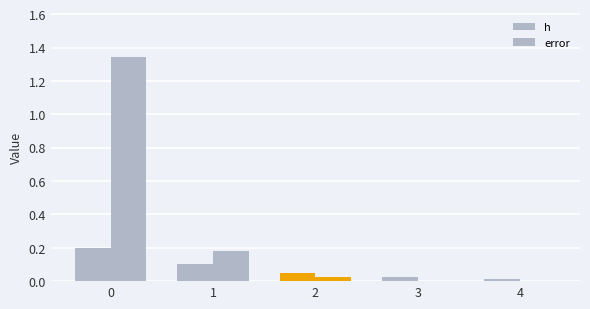

Does the chart contain stacked bars?

No